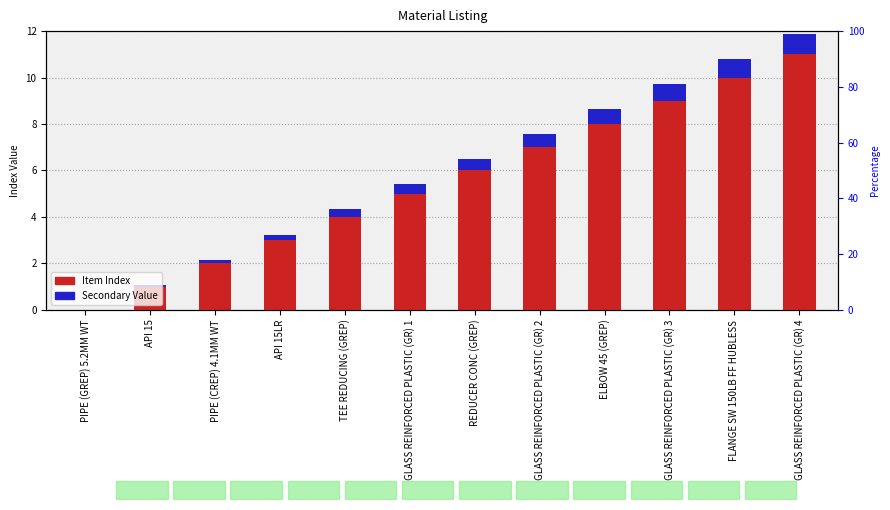

At which category is the sum across all series the highest?

GLASS REINFORCED PLASTIC (GR) 4